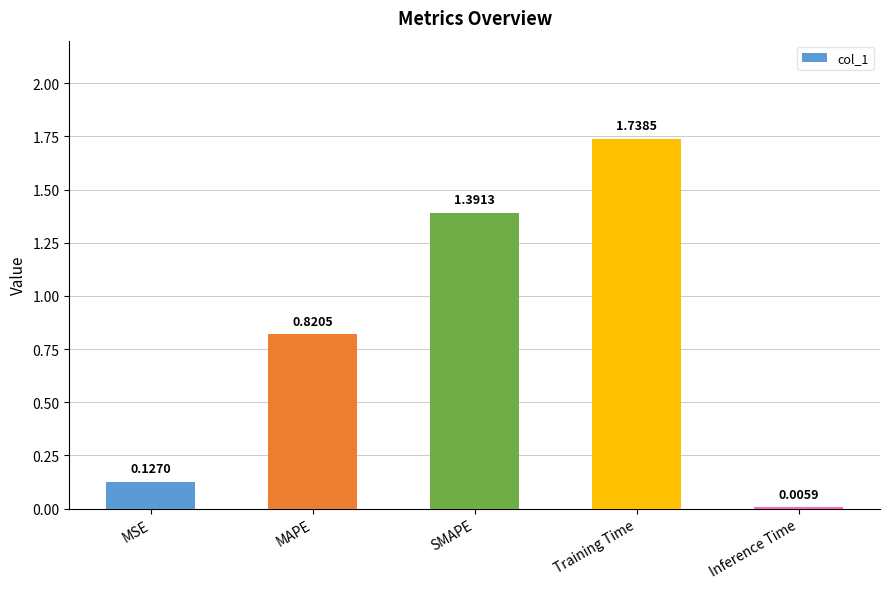

Between MSE and Training Time, which is larger?

Training Time